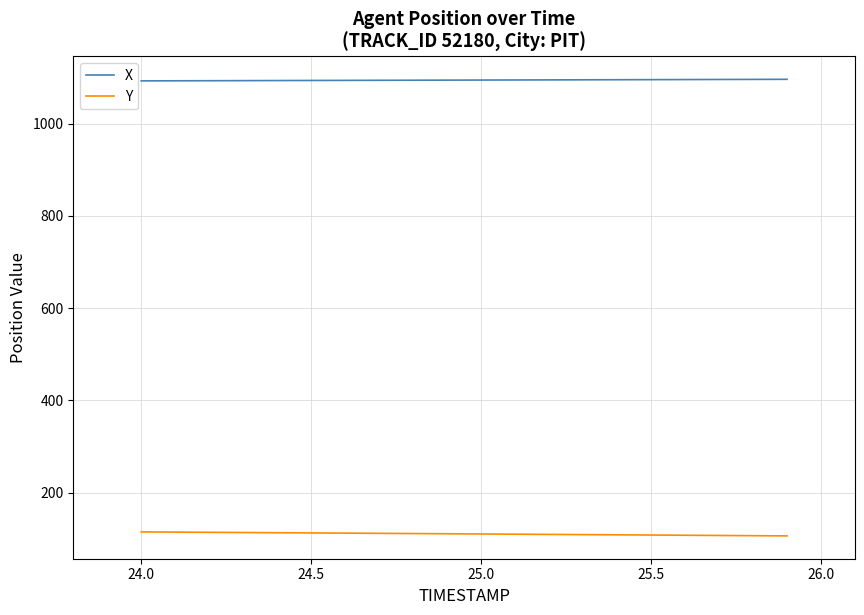

Rank the series by their maximum value, from highest to lowest.

X, Y